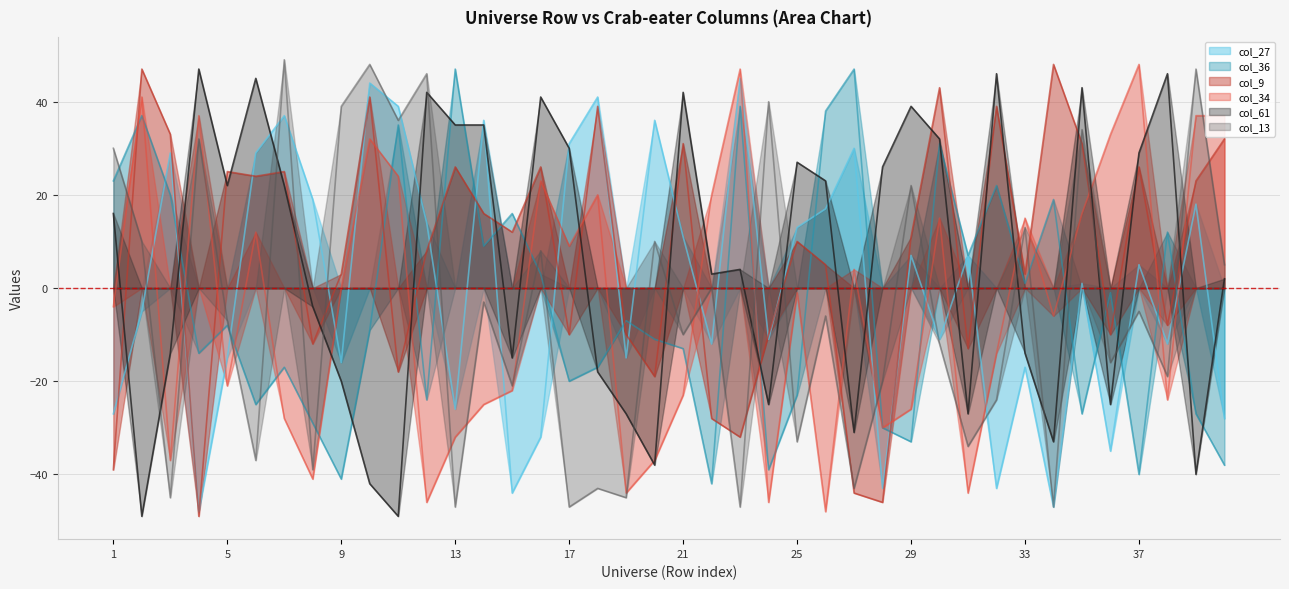

What is the value of the col_34 point at the 40th from the left?

37